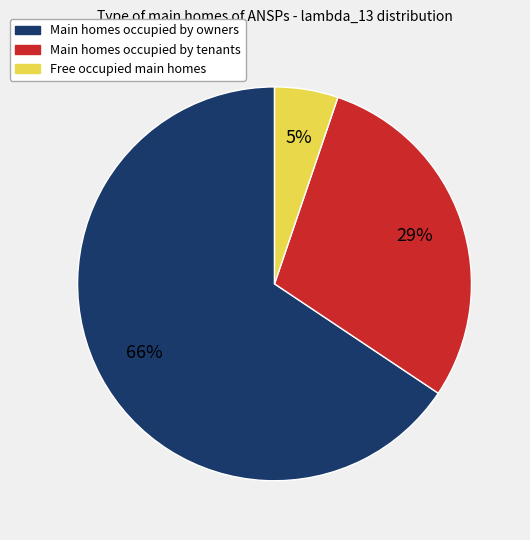

How many segments does this pie chart have?

3